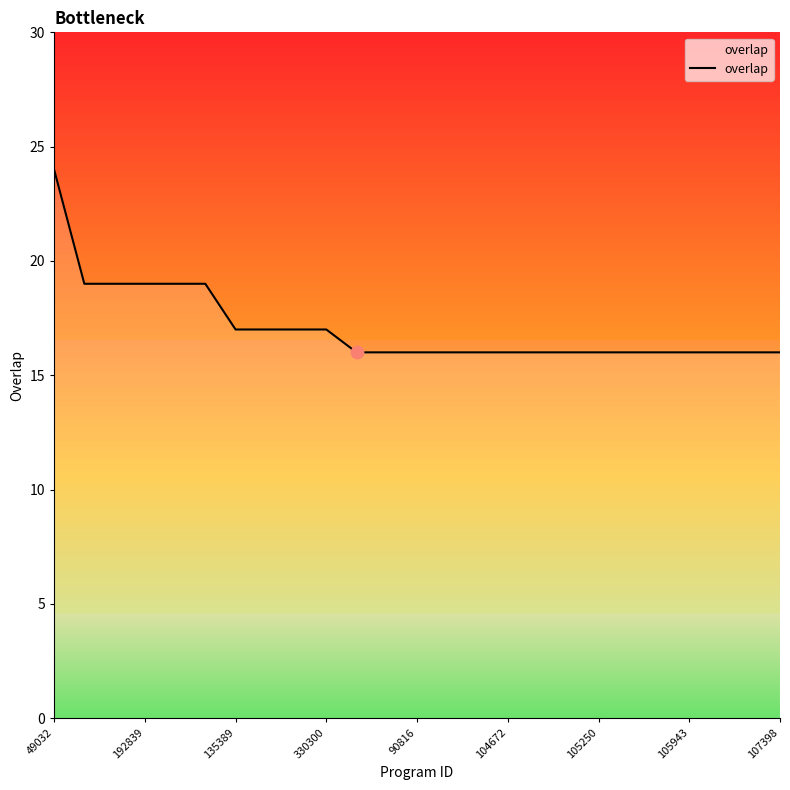

What is the minimum value shown in the chart?

16